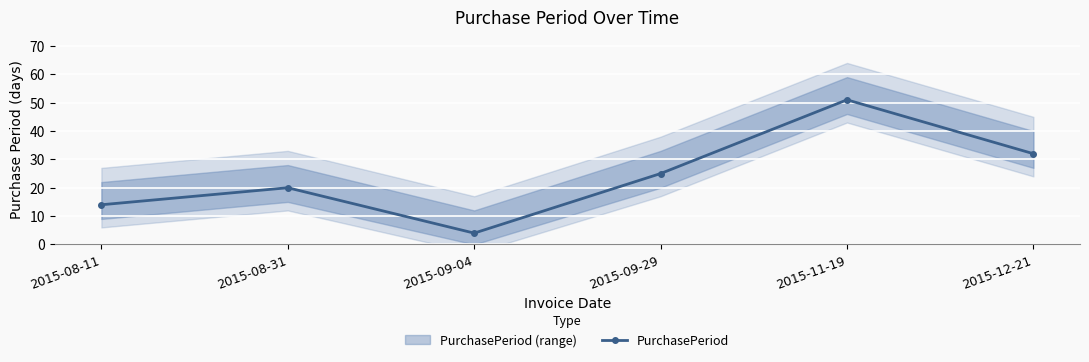

The value at 2015-09-04 is 4. True or false?

True